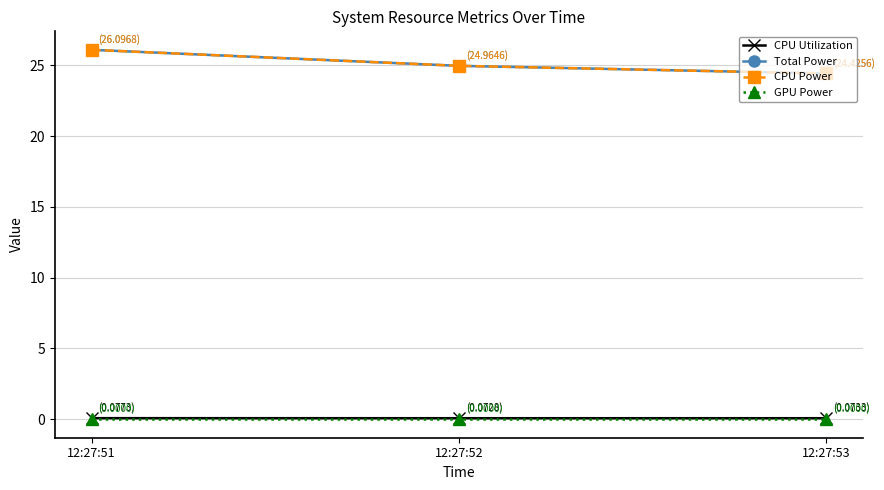

Is this an area chart (filled region under the line)?

No